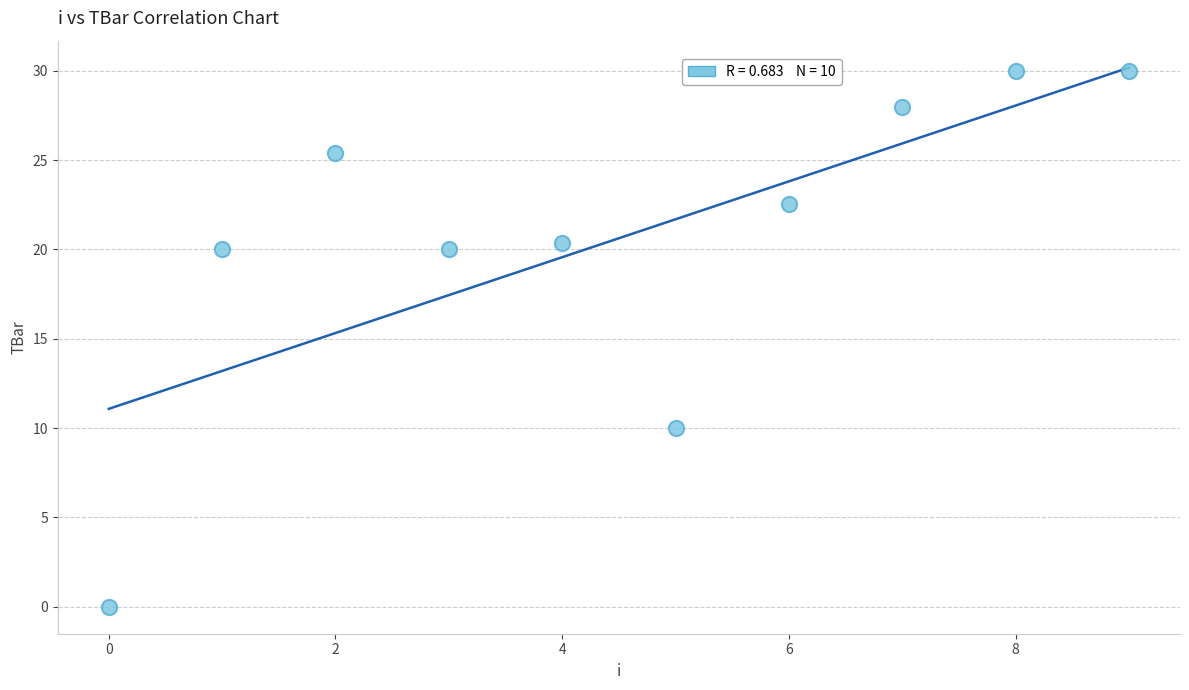

What is the average Y value?

20.6